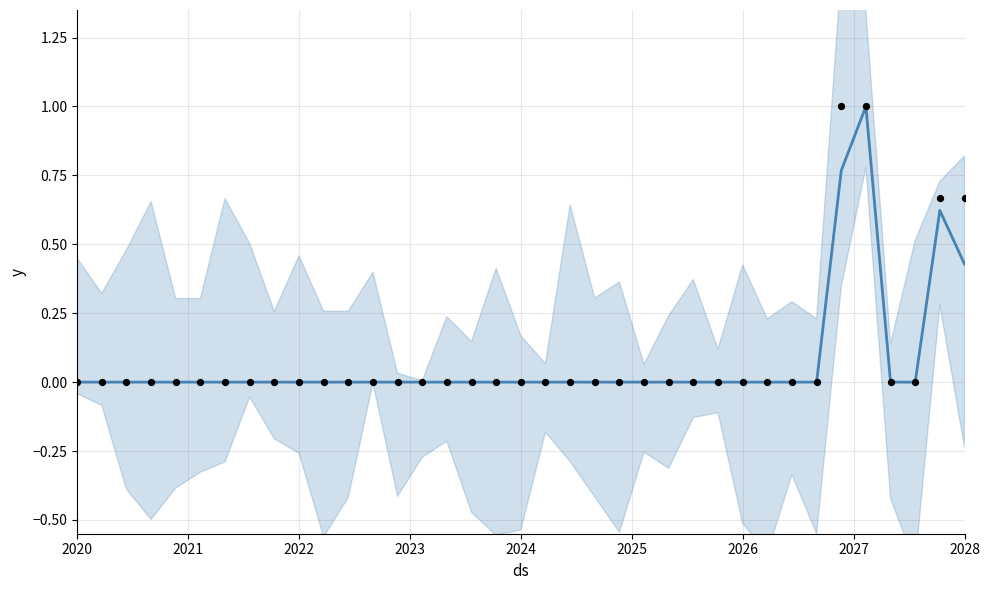

Is the value of actual at 2021 greater than the value of y at 2022?

No